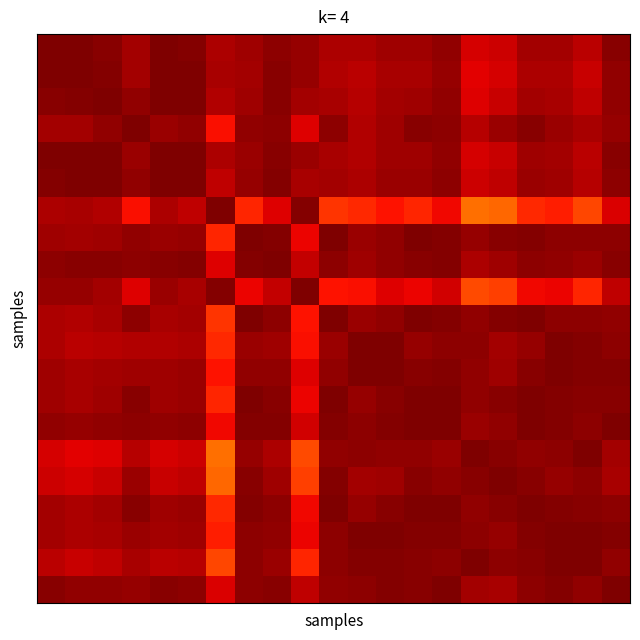

What is the total value across all series at 2?

20.4